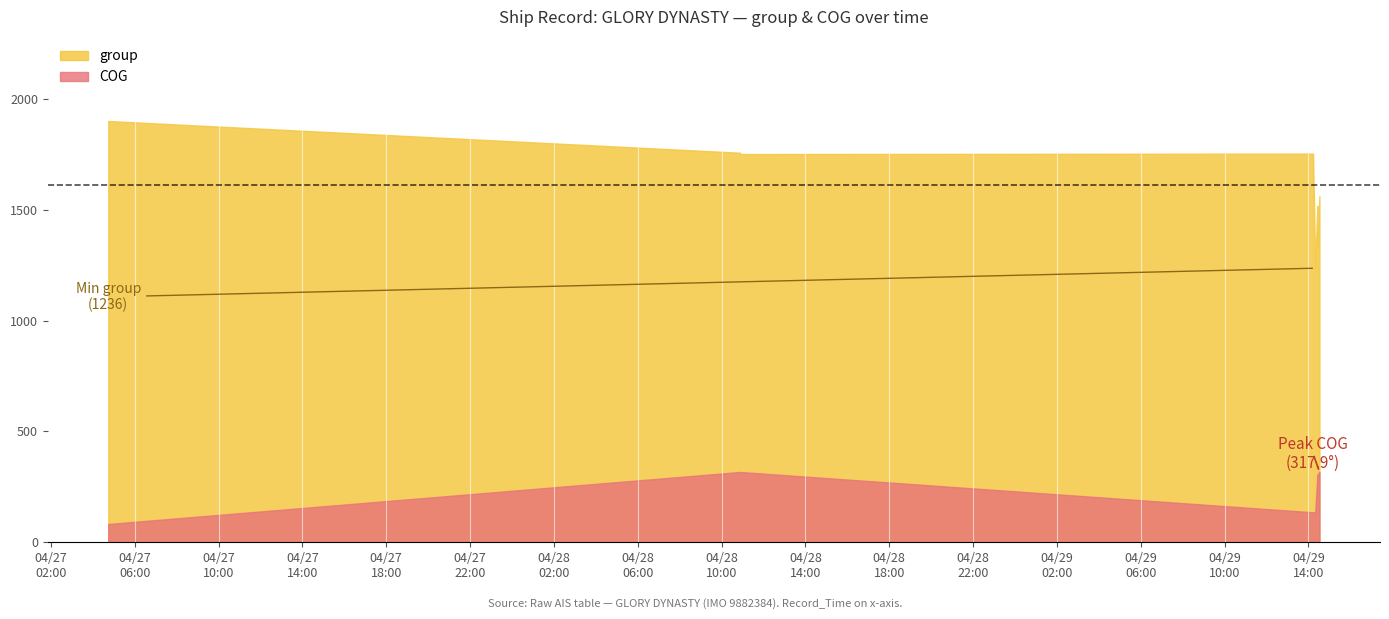

Which series changed the most between 2024-04-29 14:13:31 and 2024-04-29 14:31:31?

group